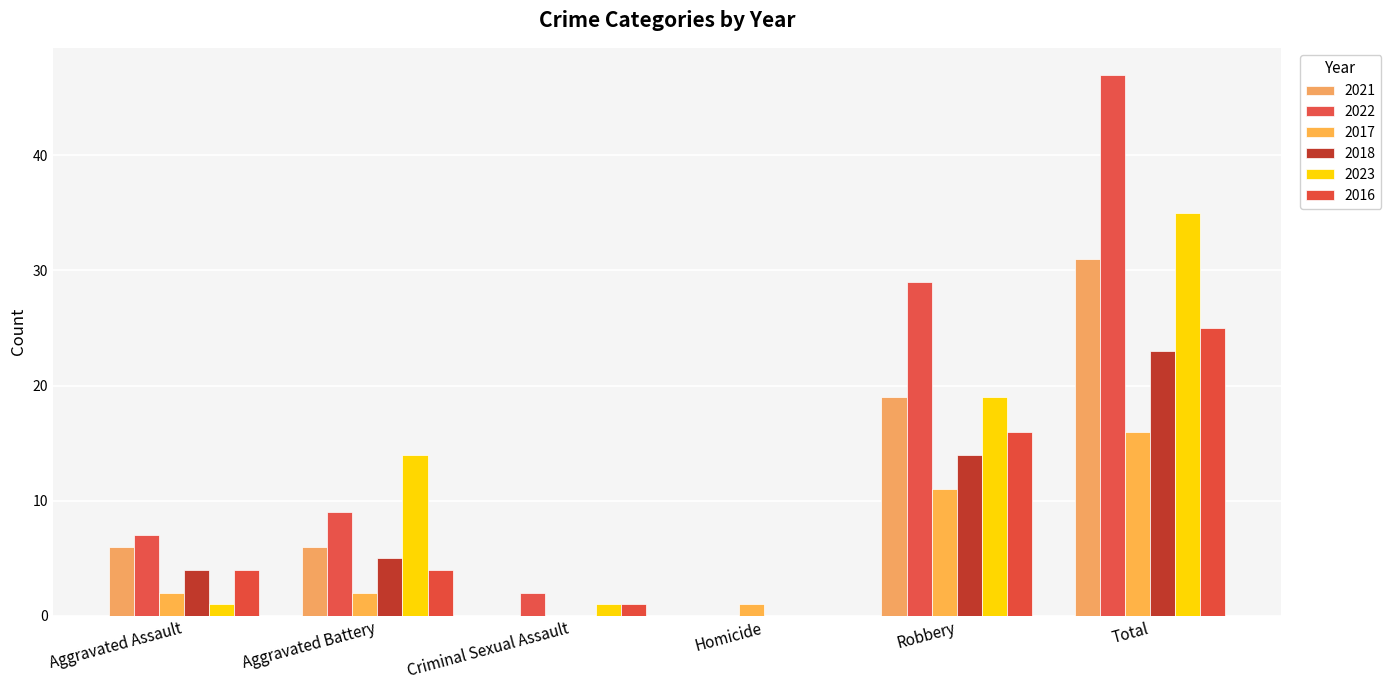

How many 2018 values are between 0 and 14?

5